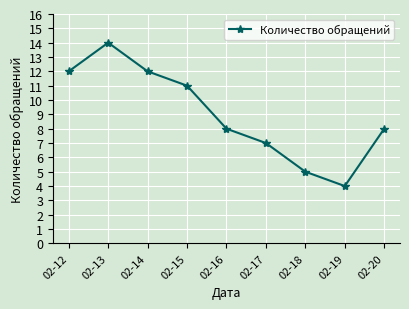

What is the change in value from 02-14 to 02-15?

-1